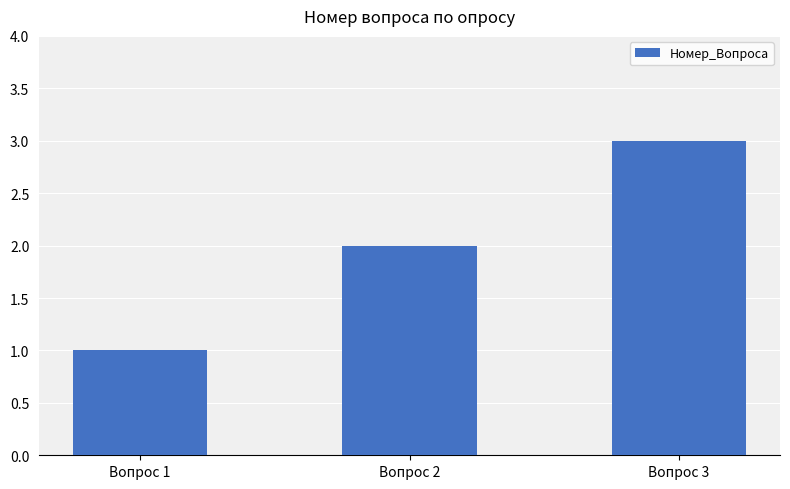

What is the average value?

2